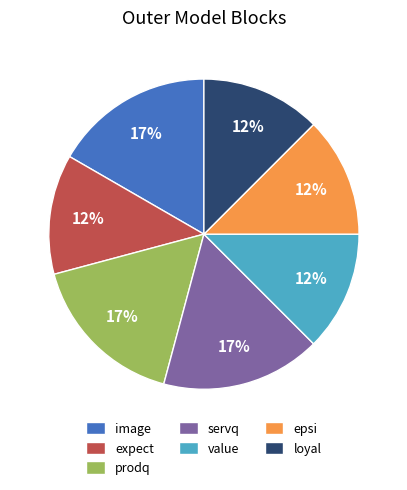

Which has a higher value, image or expect?

image